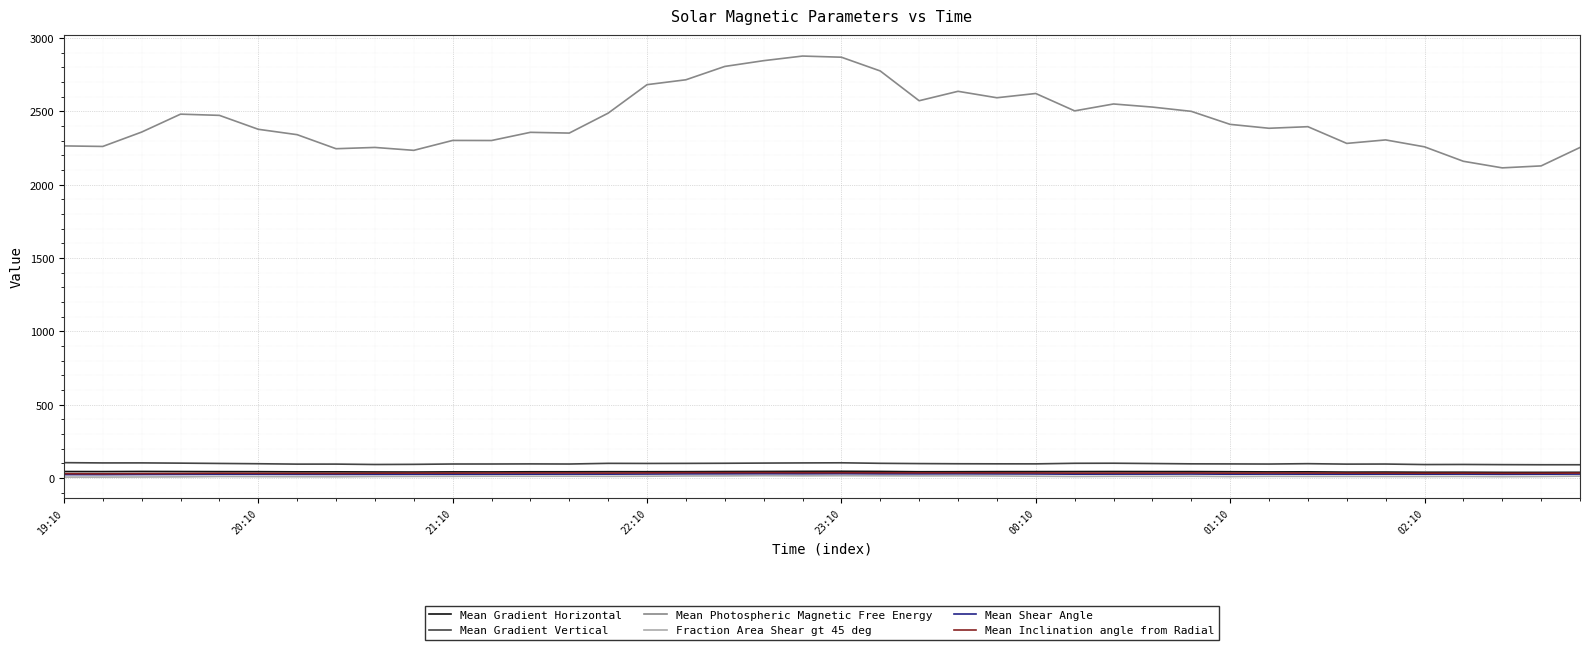

What is the greatest value displayed?

2878.0